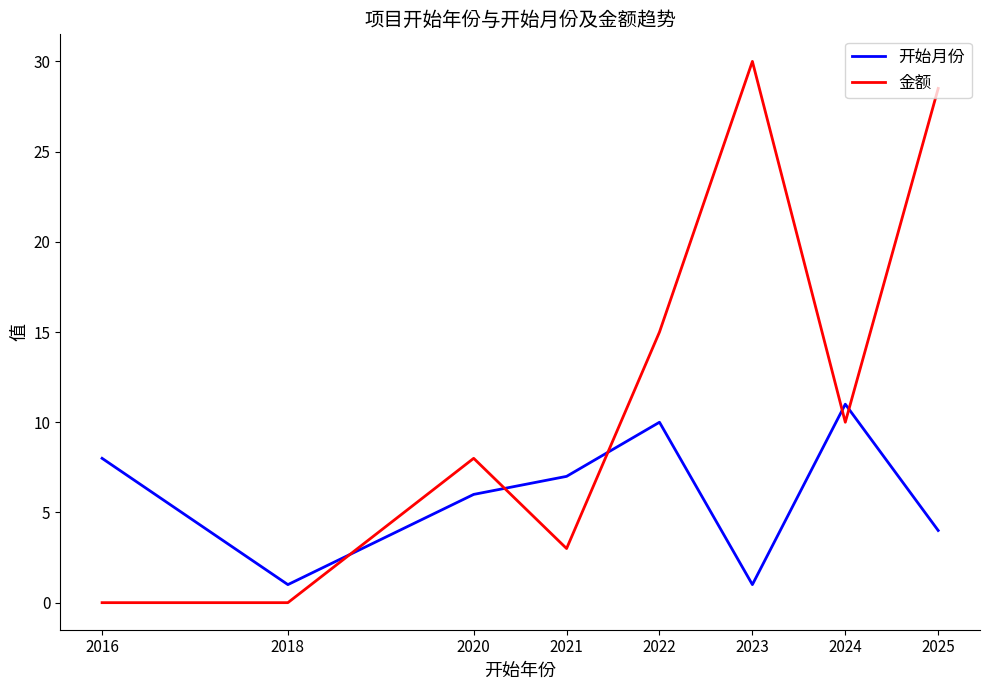

List the series in order of their overall mean, lowest first.

开始月份, 金额